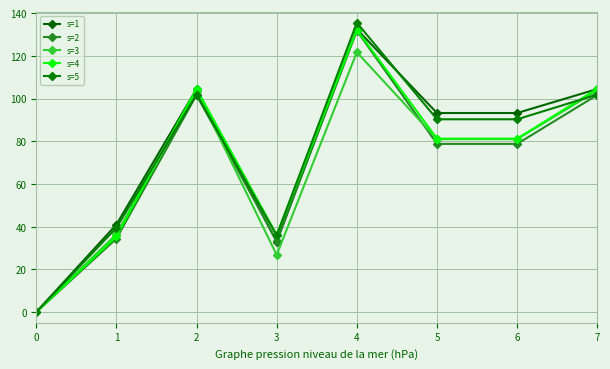

What is the total value across all series at 7?

516.2